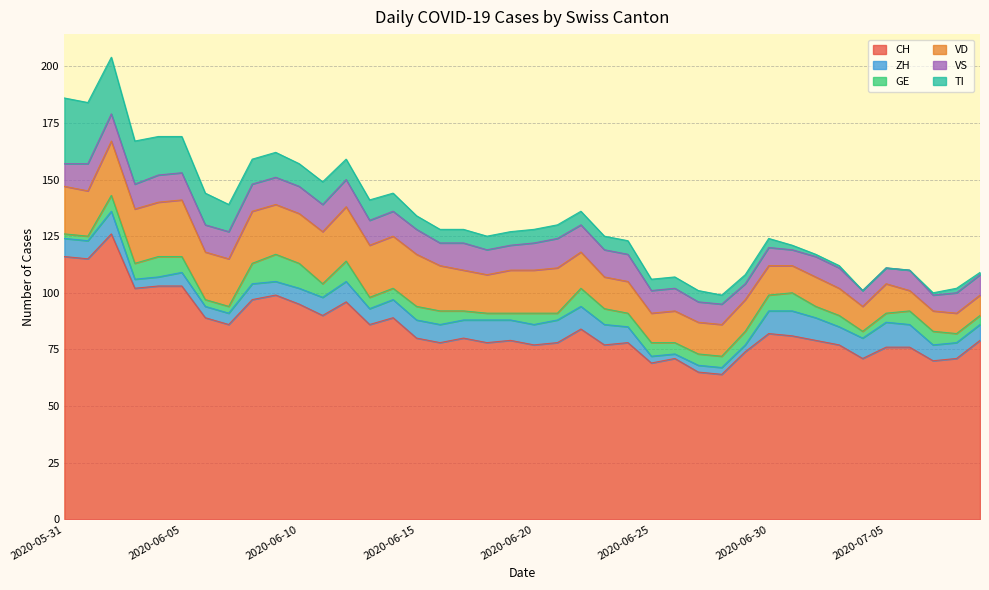

At which label does VD reach its minimum?

2020-07-06